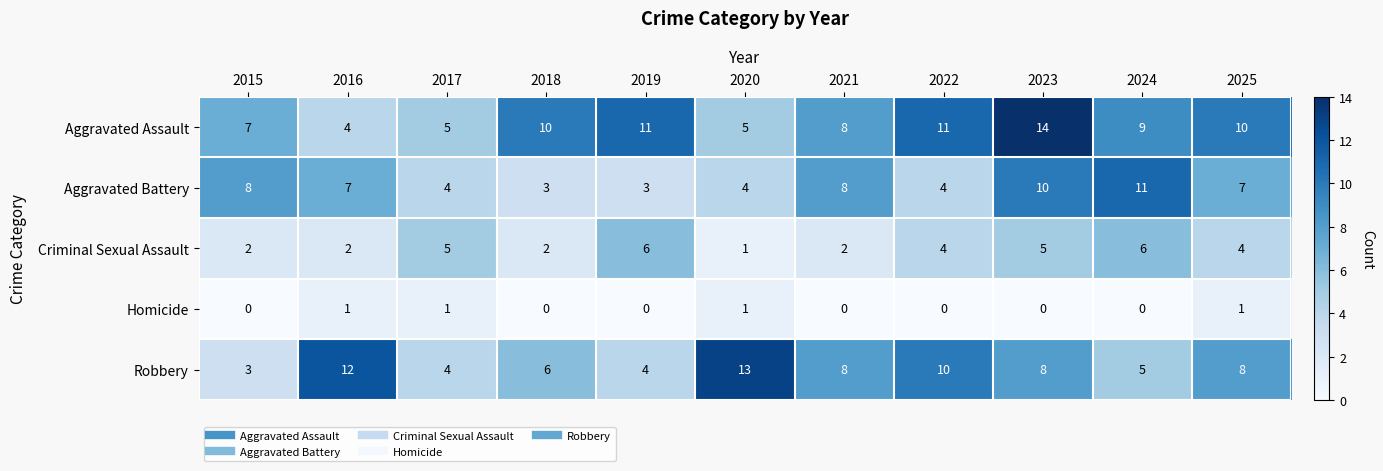

At 2018, list the series in order from smallest to largest.

Homicide, Criminal Sexual Assault, Aggravated Battery, Robbery, Aggravated Assault